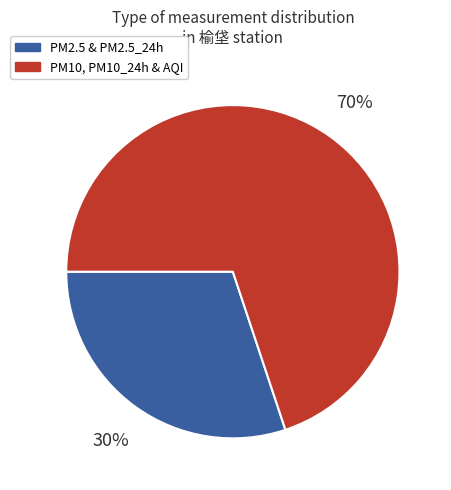

True or false: PM2.5 & PM2.5_24h accounts for 41% of the total.

False